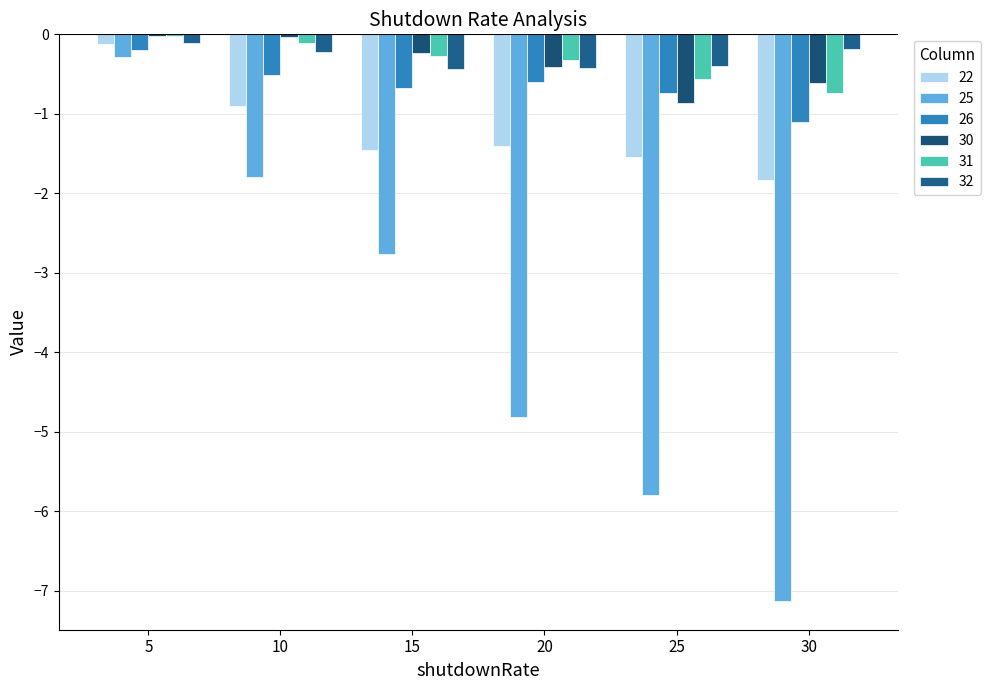

What is the minimum value shown in the chart?

-7.1